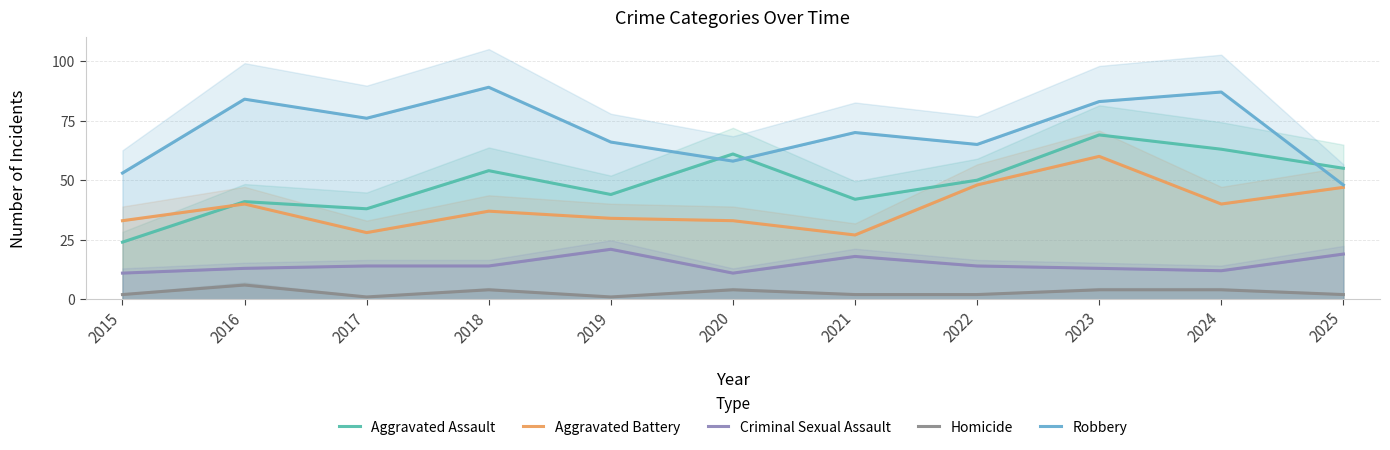

True or false: Homicide and Aggravated Assault cross at least once.

False